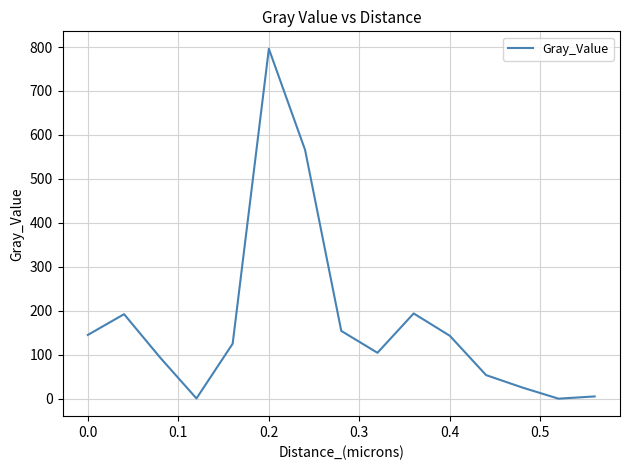

What is the greatest value displayed?

795.9